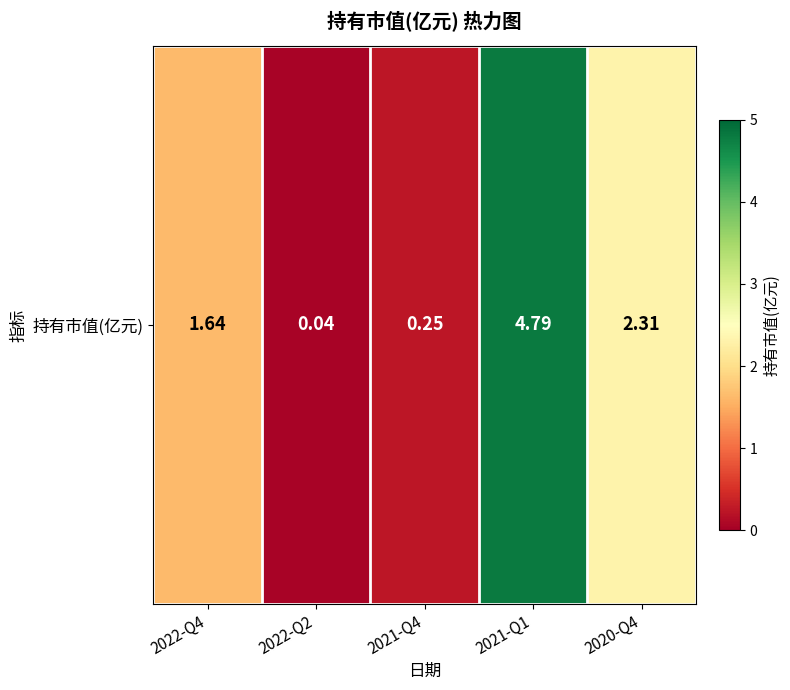

List the labels in order of value, largest first.

2021-Q1, 2020-Q4, 2022-Q4, 2021-Q4, 2022-Q2